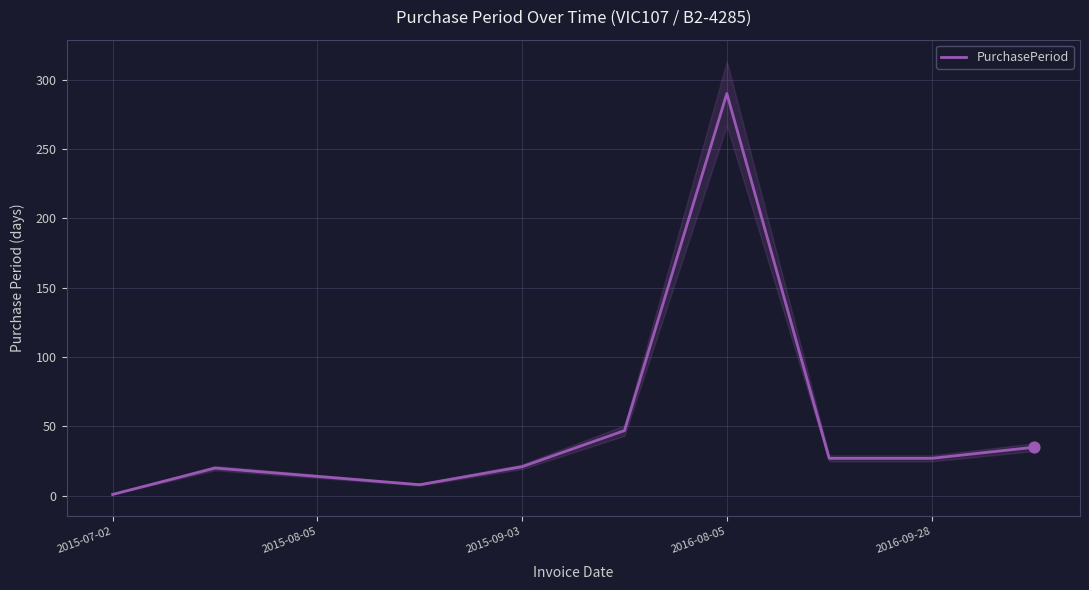

At which label does PurchasePeriod reach its minimum?

2015-07-02